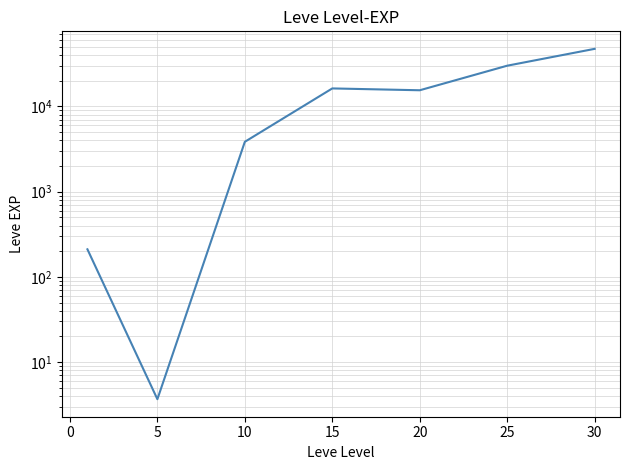

How many lines are shown in the chart?

1